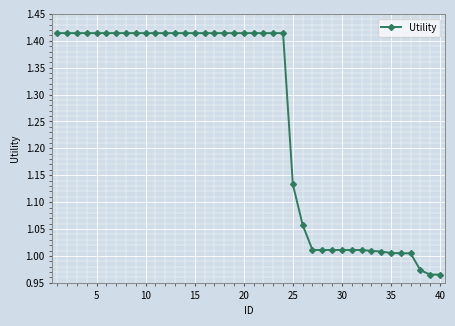

What is the difference between the maximum and minimum values?

0.4